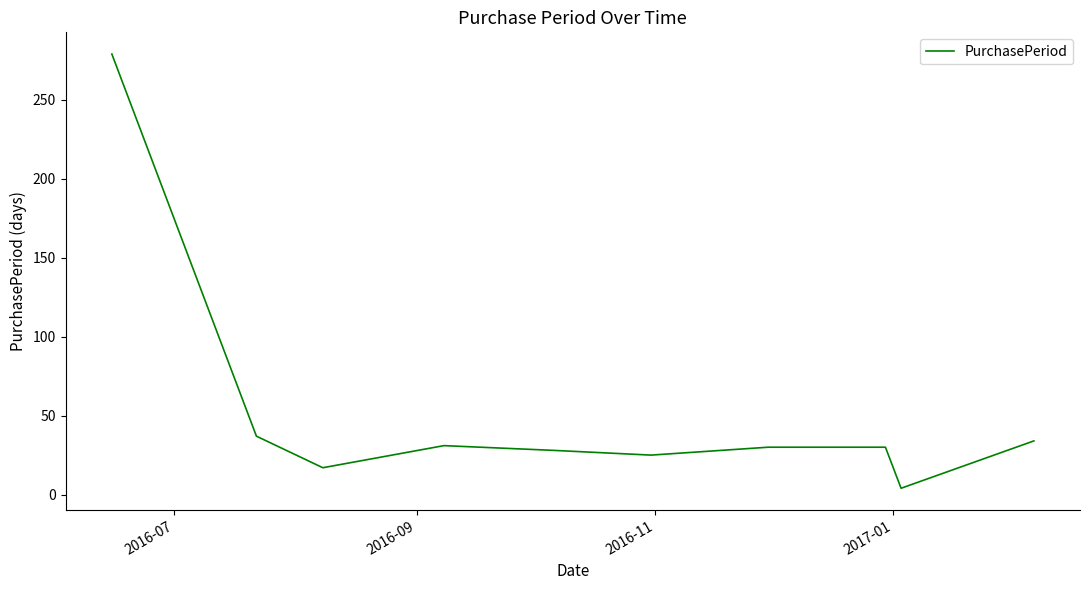

What is the maximum value shown in the chart?

279